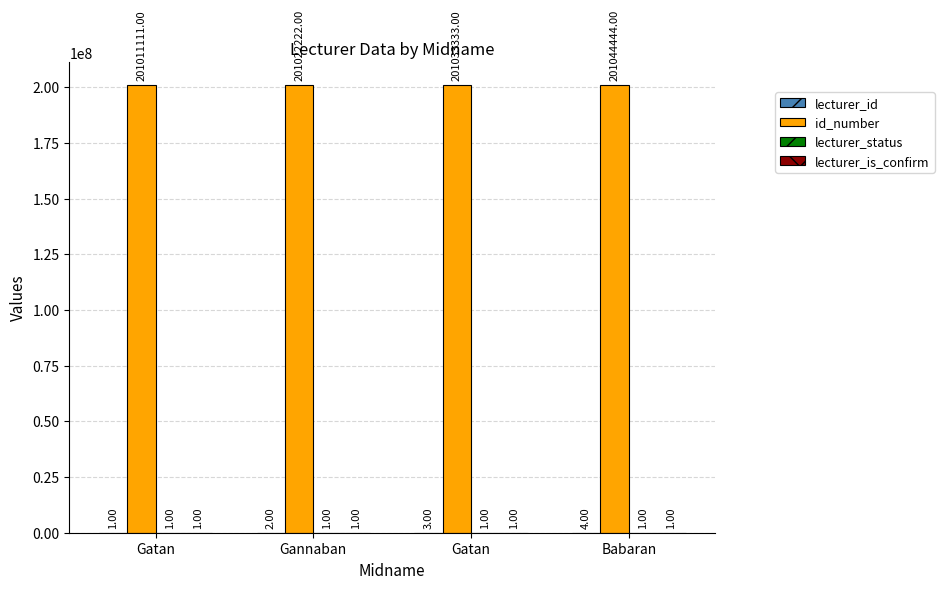

True or false: id_number has a value of 201011111 at Gatan.

True